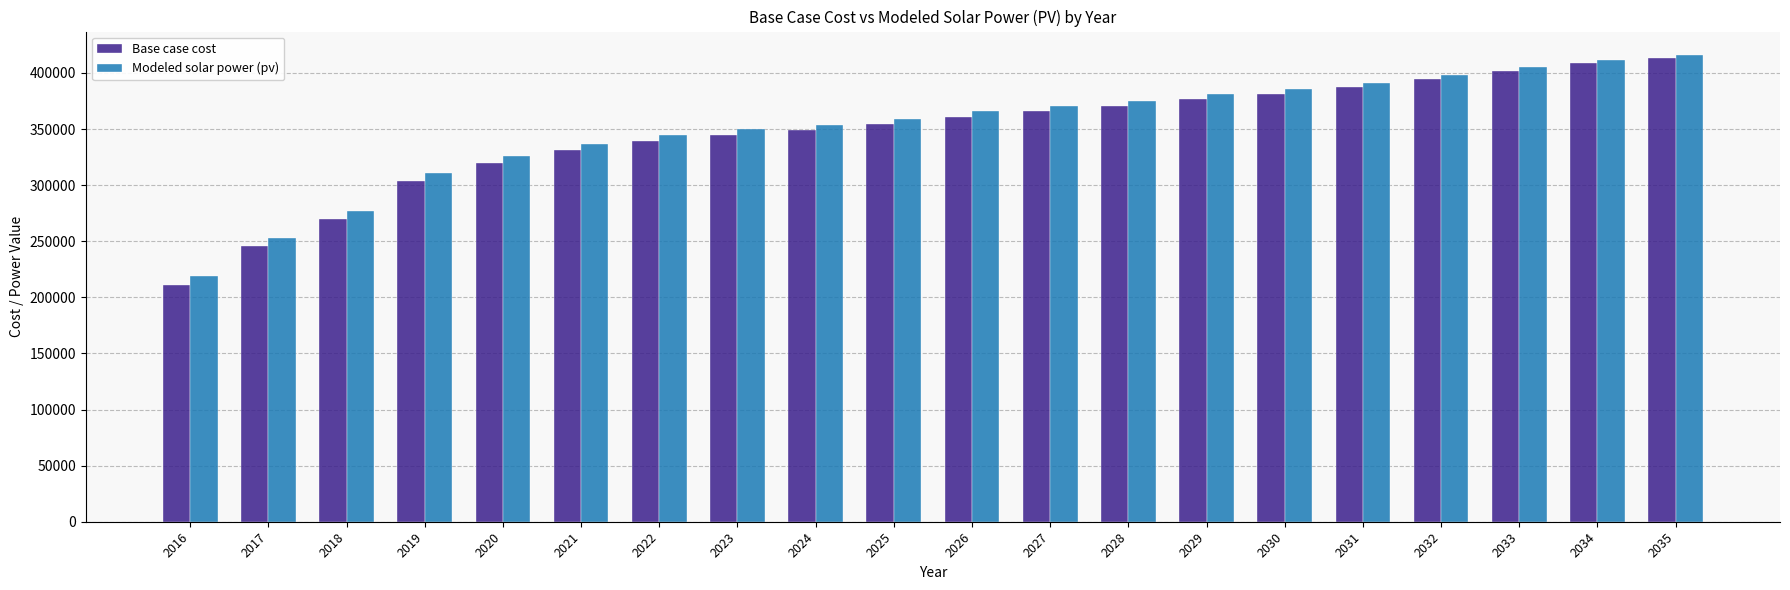

Is the value of Modeled solar power (pv) at 2032 greater than the value of Base case cost at 2028?

Yes